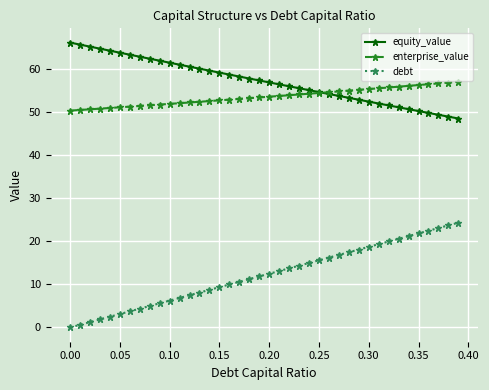

What is the value of the debt point at the 26th from the left?

15.6